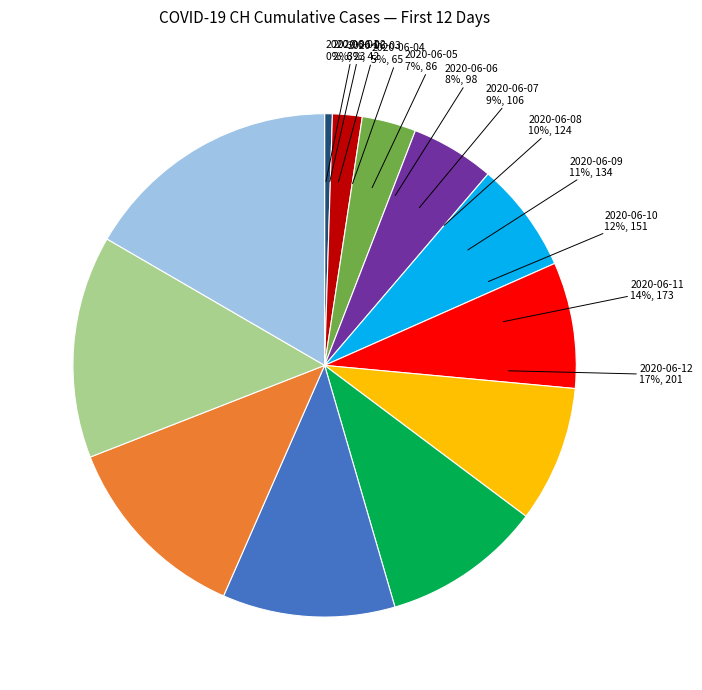

What portion of the pie excludes 2020-06-07?

91.2%